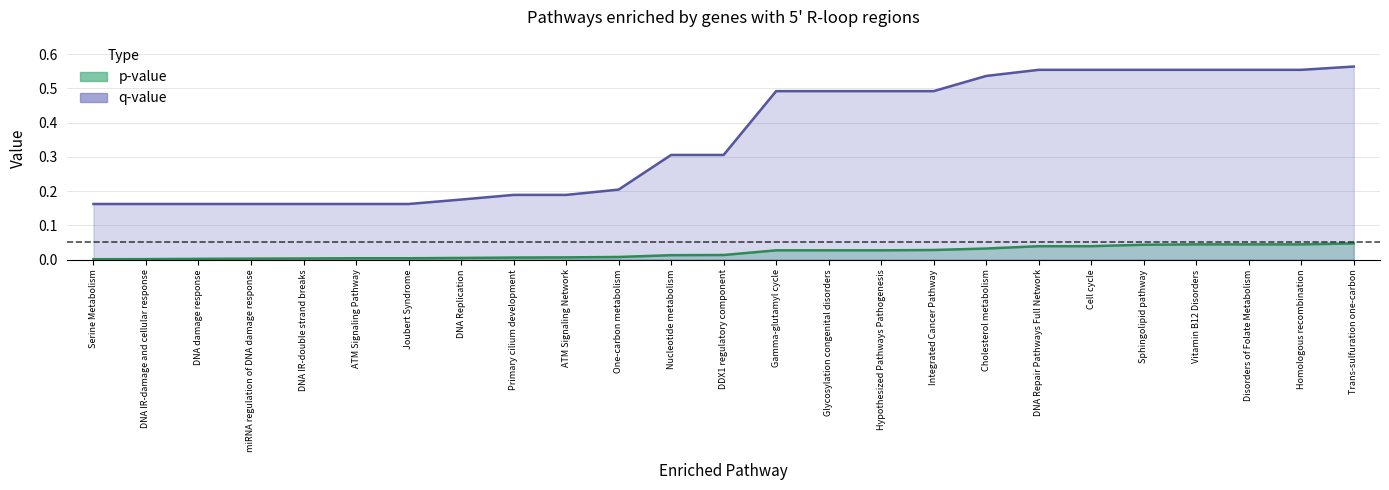

Rank the series by their average value, from highest to lowest.

q_values, p_values